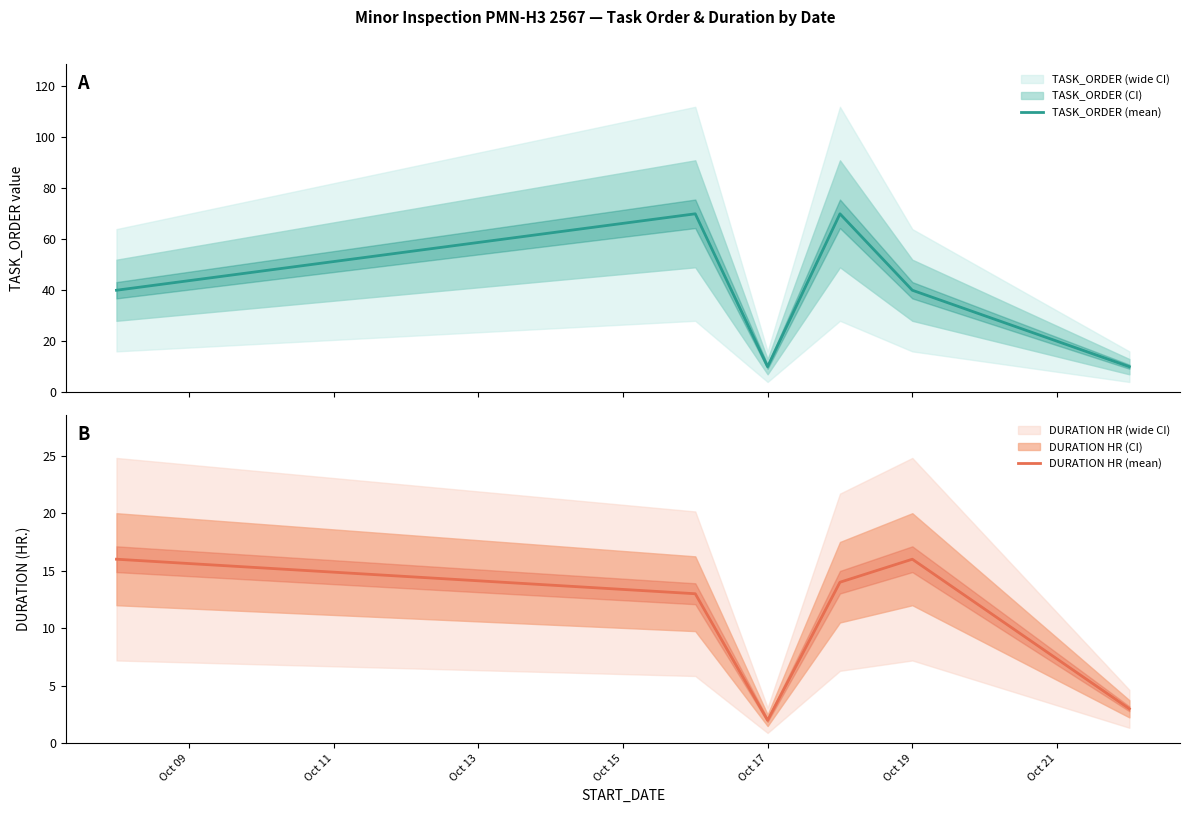

The value of DURATION HR (mean) at Oct 19 is 21. True or false?

False